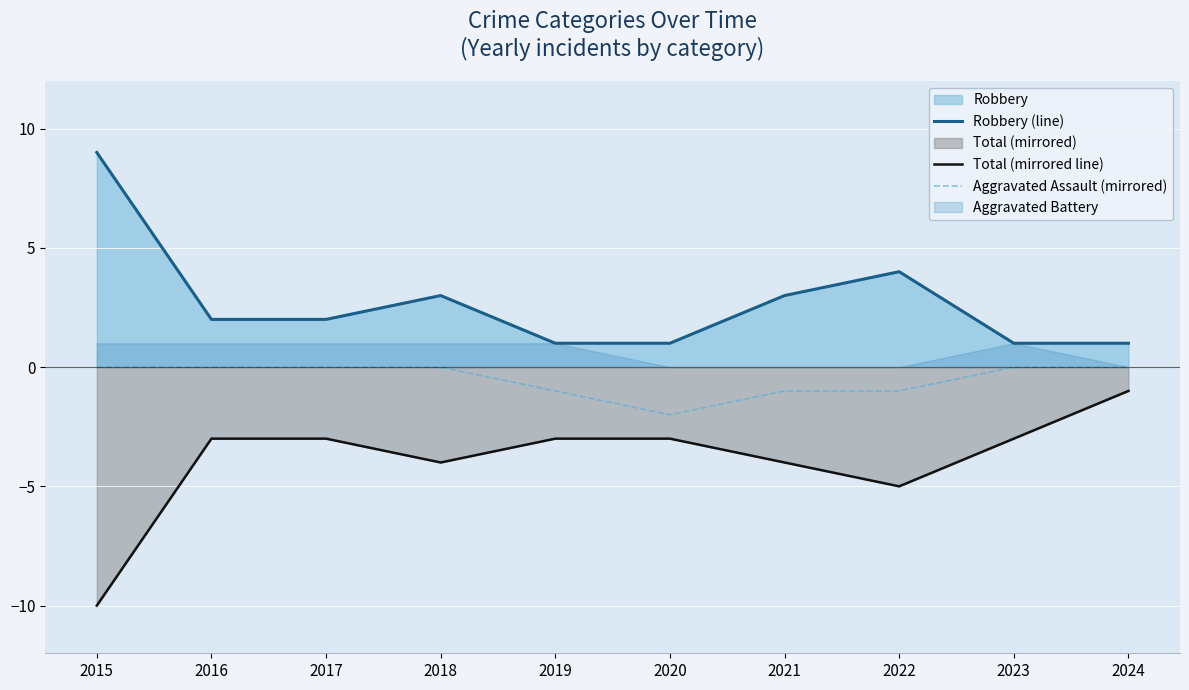

True or false: Total (mirrored line) has more than 0 interior local peaks.

False